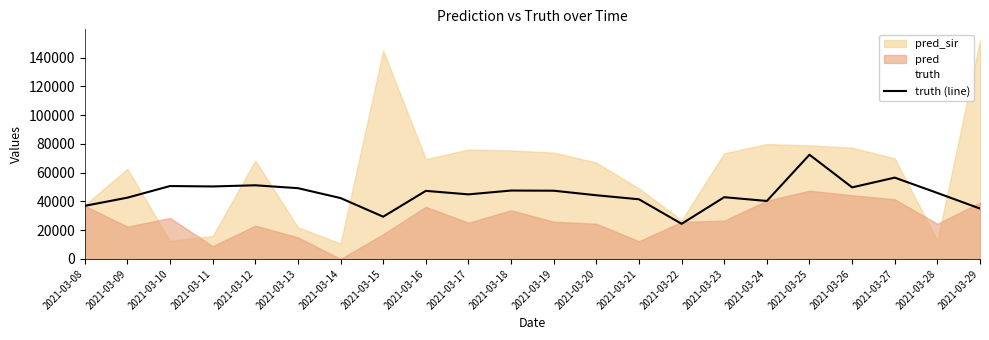

How many points are higher than both their immediate neighbors (excluding endpoints)?

7